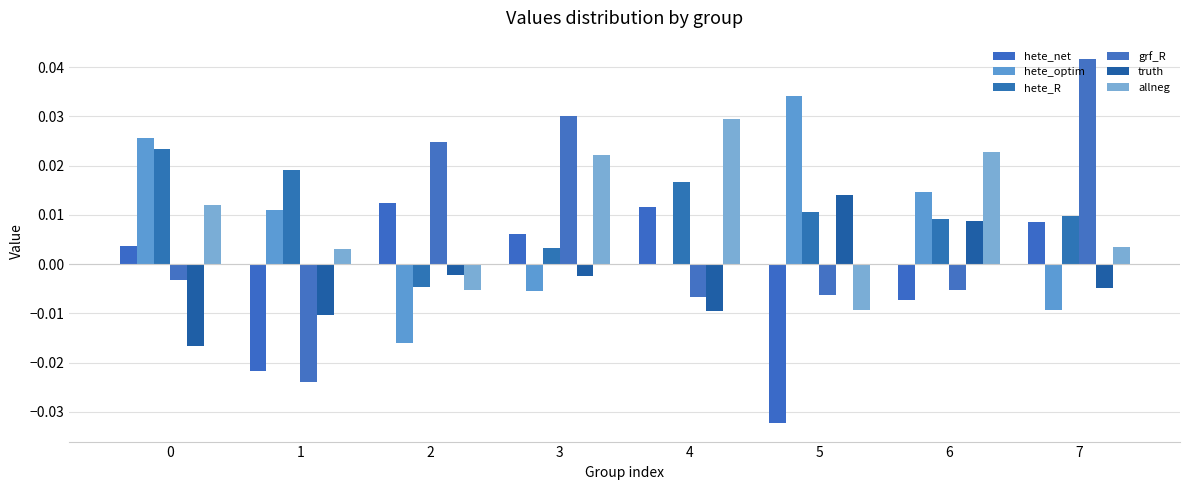

Where is hete_optim nearest to the value 0?

4